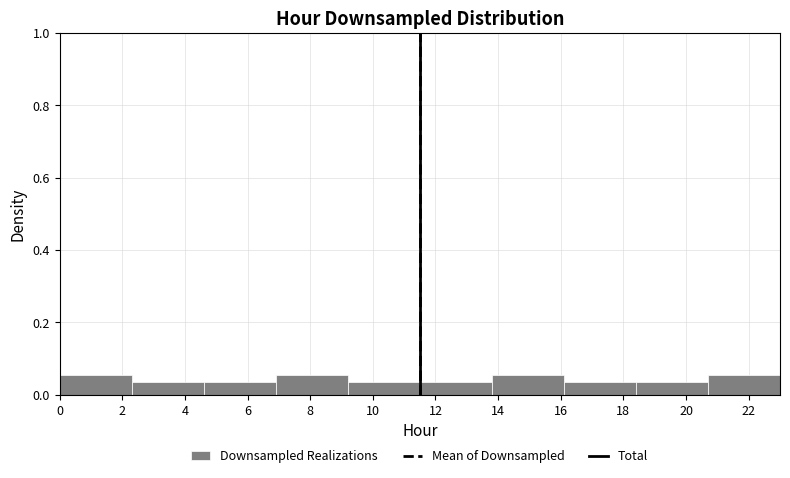

What is the height of the bar covering 18.4 to 20.7 on the x-axis? Neither the bar edges nor the heights are printed on the chart, so give them approximately, as read against the axes.

0.04